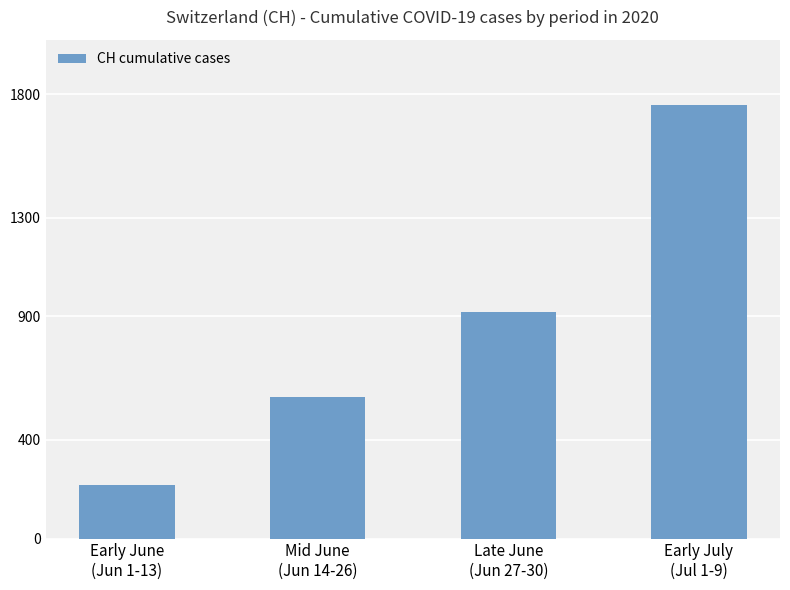

What is the sum of all values?

3466